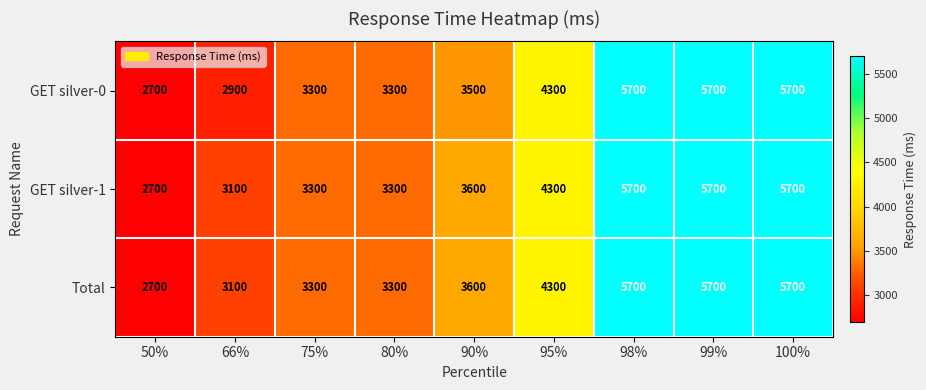

Read the Total value at 75%.

3300